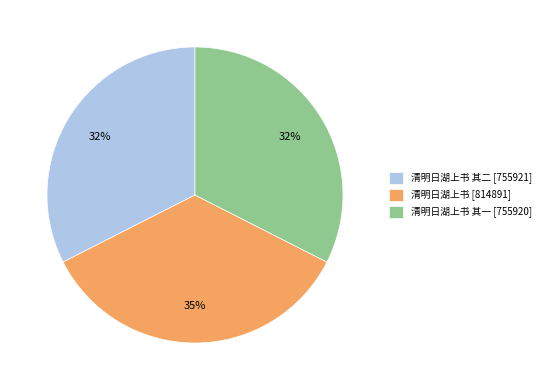

Is there a majority slice in this chart?

No